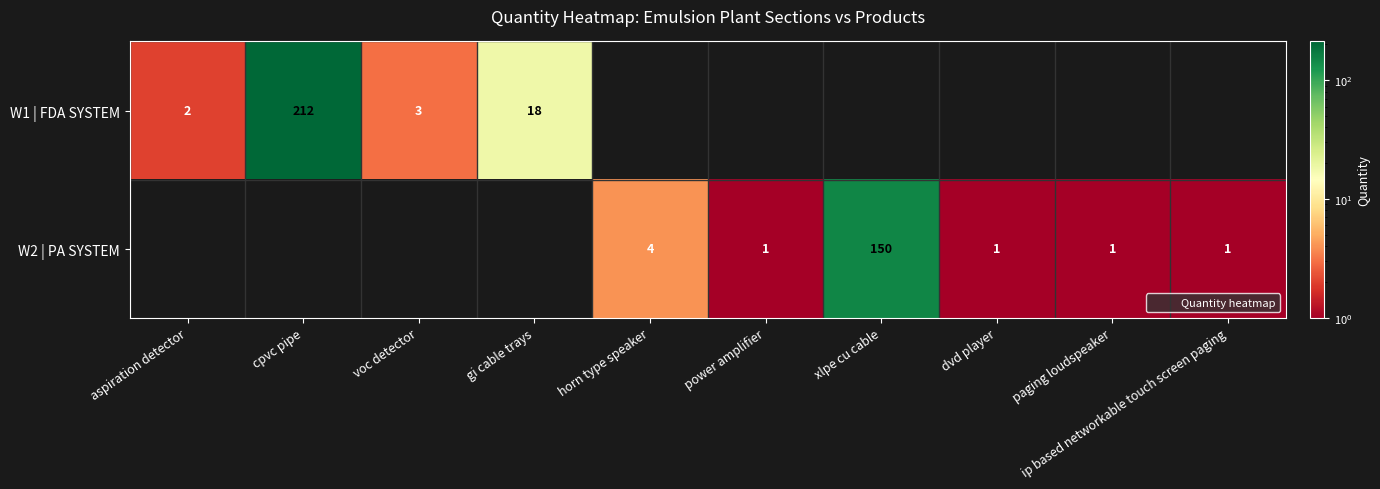

What is the maximum value for W1 | FDA SYSTEM?

212